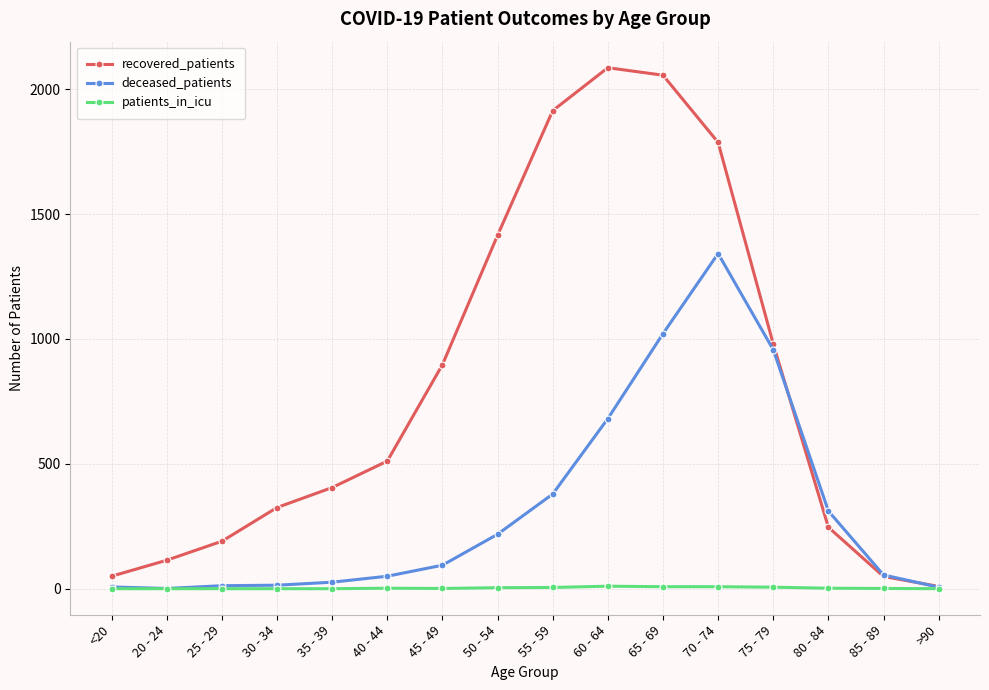

What is the label of the 2nd point from the left?

20 - 24